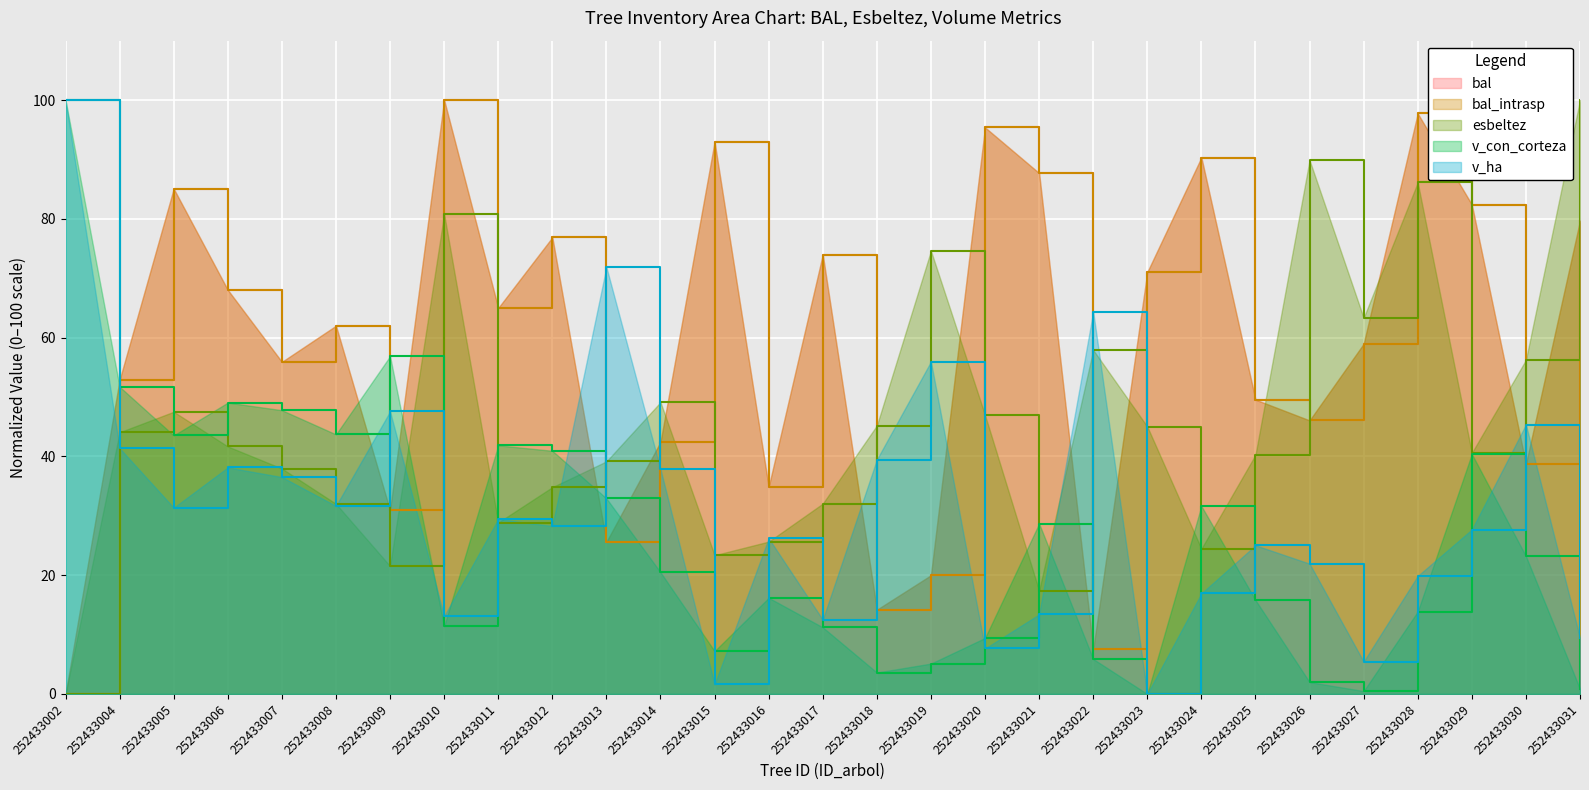

Does the chart display data point markers on the line(s)?

No